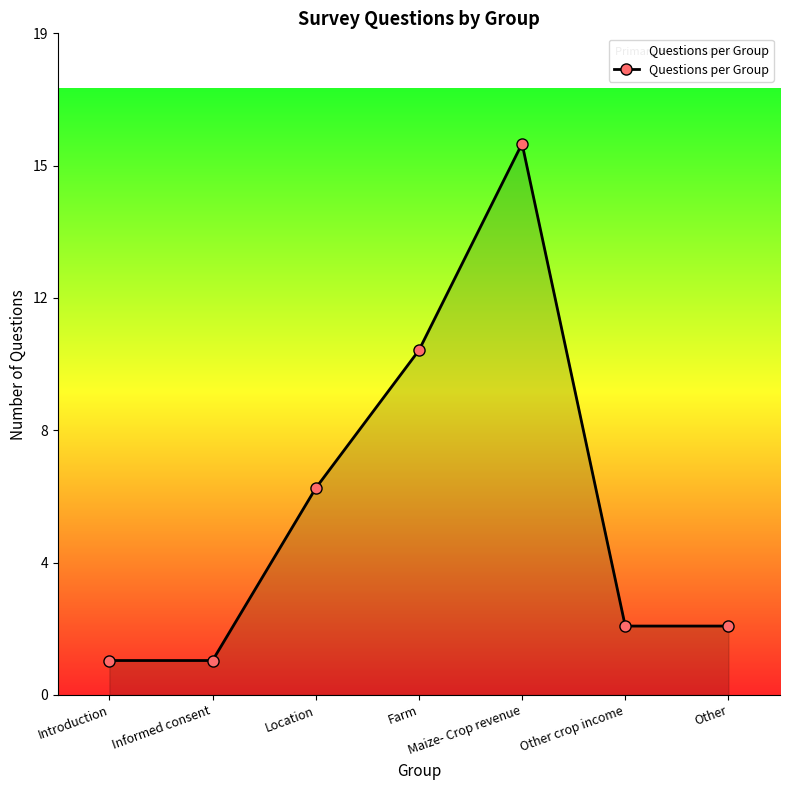

True or false: the data has more than 1 interior local peaks.

False